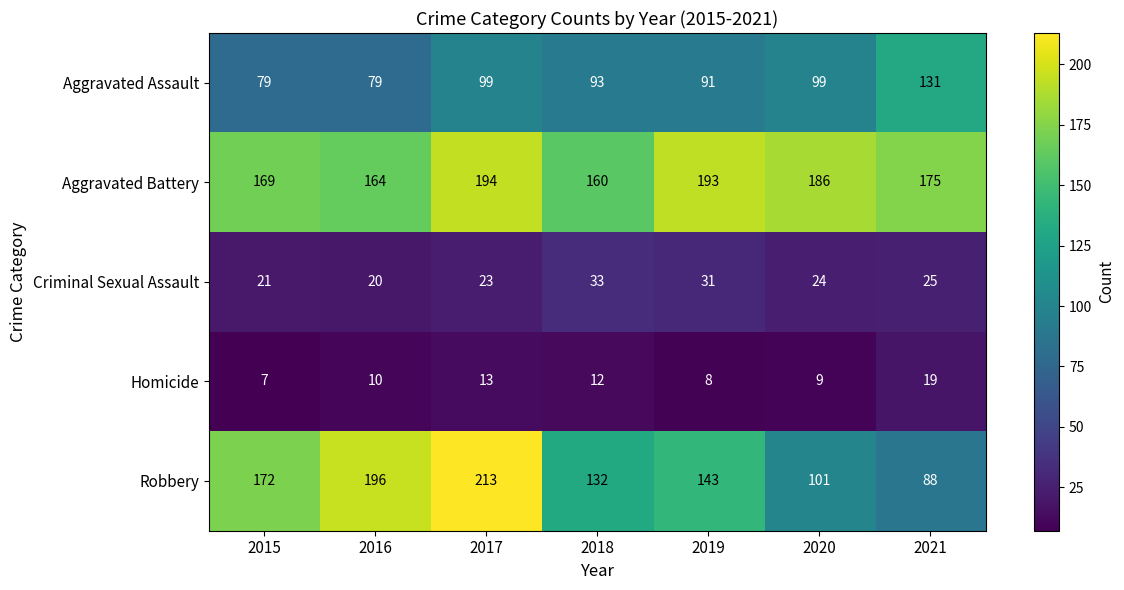

Rank the series by their maximum value, from highest to lowest.

Robbery, Aggravated Battery, Aggravated Assault, Criminal Sexual Assault, Homicide